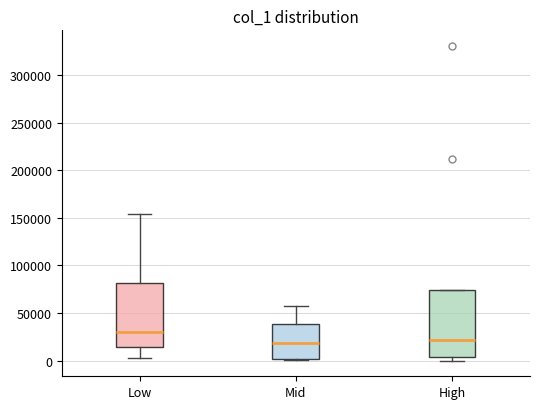

Reading left to right, transcribe this box plot: for each box, give where its median line is, the range the box spans, and where its two whiskers end, as read against the y-axis. The values are not printed on the chart, so give them approximately, as read against the axis.

Low: median 30000, box 15000 to 80000, whiskers 5000 to 155000
Mid: median 20000, box 0 to 40000, whiskers 0 to 55000
High: median 20000, box 5000 to 75000, whiskers 0 to 75000